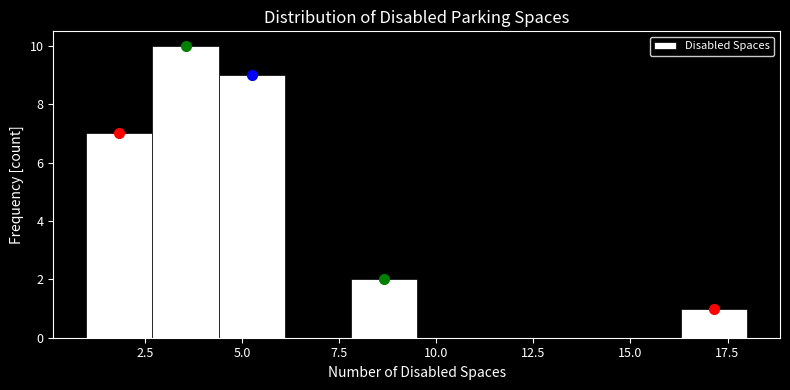

Read against the x-axis, roughly where is the centre of the tallest bar?

3.5